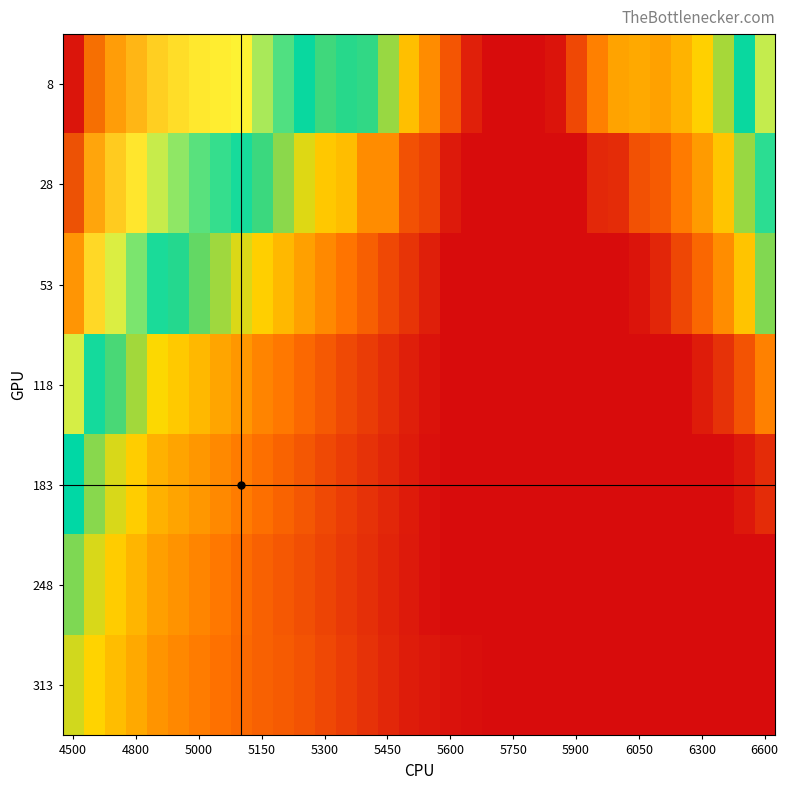

Reading right to left, list all the values displayed in this chart.

8: 0.6	0.5	0.4	0.3	0.3	0.3	0.3	0.3	0.2	0.2	0.1	0.1	0.1	0.1	0.1	0.2	0.3	0.3	0.4	0.5	0.5	0.5	0.5	0.5	0.6	0.6	0.6	0.6	0.6	0.7	0.7	0.8	0.8	0.9
28: 0.5	0.4	0.3	0.3	0.2	0.2	0.2	0.1	0.1	0.1	0.1	0.1	0.1	0.1	0.1	0.1	0.2	0.2	0.3	0.3	0.3	0.3	0.4	0.4	0.5	0.5	0.5	0.5	0.6	0.6	0.6	0.7	0.7	0.9
53: 0.4	0.3	0.3	0.2	0.2	0.1	0.1	0.1	0.1	0.1	0.1	0.1	0.1	0.1	0.1	0.1	0.1	0.2	0.2	0.2	0.2	0.3	0.3	0.3	0.3	0.4	0.4	0.4	0.5	0.5	0.5	0.6	0.7	0.8
118: 0.2	0.2	0.1	0.1	0.1	0.1	0.1	0.1	0.1	0.1	0.1	0.1	0.1	0.1	0.1	0.1	0.1	0.1	0.1	0.2	0.2	0.2	0.2	0.2	0.2	0.3	0.3	0.3	0.3	0.4	0.4	0.4	0.5	0.6
183: 0.1	0.1	0.1	0.1	0.1	0.1	0.1	0.1	0.1	0.1	0.1	0.1	0.1	0.1	0.1	0.1	0.1	0.1	0.1	0.1	0.2	0.2	0.2	0.2	0.2	0.2	0.3	0.3	0.3	0.3	0.3	0.4	0.4	0.5
248: 0.1	0.1	0.1	0.1	0.1	0.1	0.1	0.1	0.1	0.1	0.1	0.1	0.1	0.1	0.1	0.1	0.1	0.1	0.1	0.1	0.2	0.2	0.2	0.2	0.2	0.2	0.2	0.3	0.3	0.3	0.3	0.3	0.4	0.4
313: 0.1	0.1	0.1	0.1	0.1	0.1	0.1	0.1	0.1	0.1	0.1	0.1	0.1	0.1	0.1	0.1	0.1	0.1	0.1	0.1	0.2	0.2	0.2	0.2	0.2	0.2	0.2	0.2	0.3	0.3	0.3	0.3	0.3	0.4